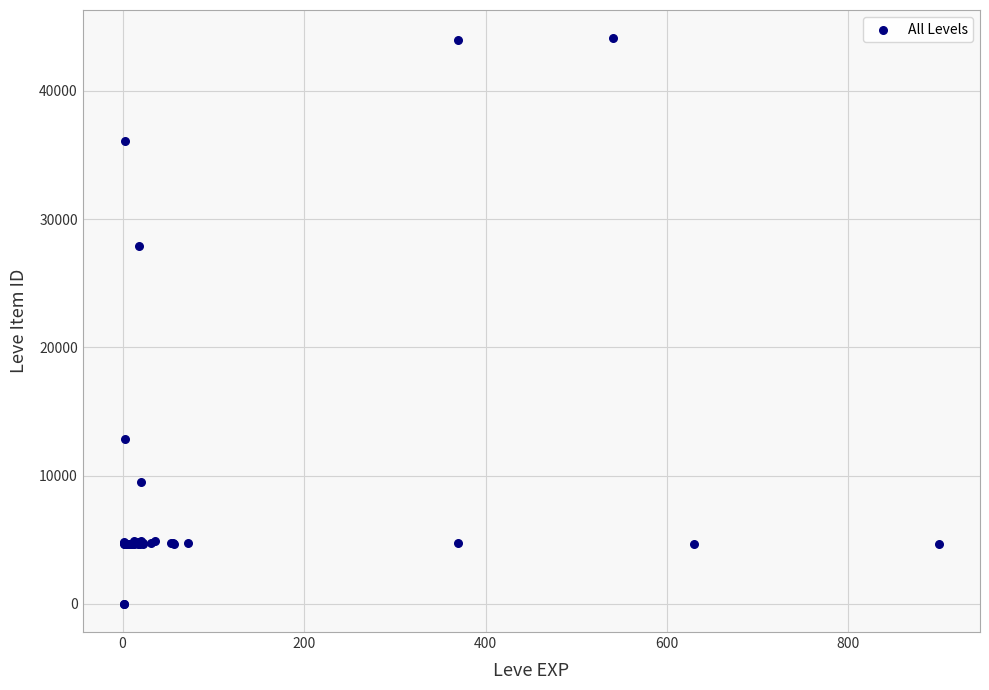

What Y value in the scatter plot is closest to 22048?

27884